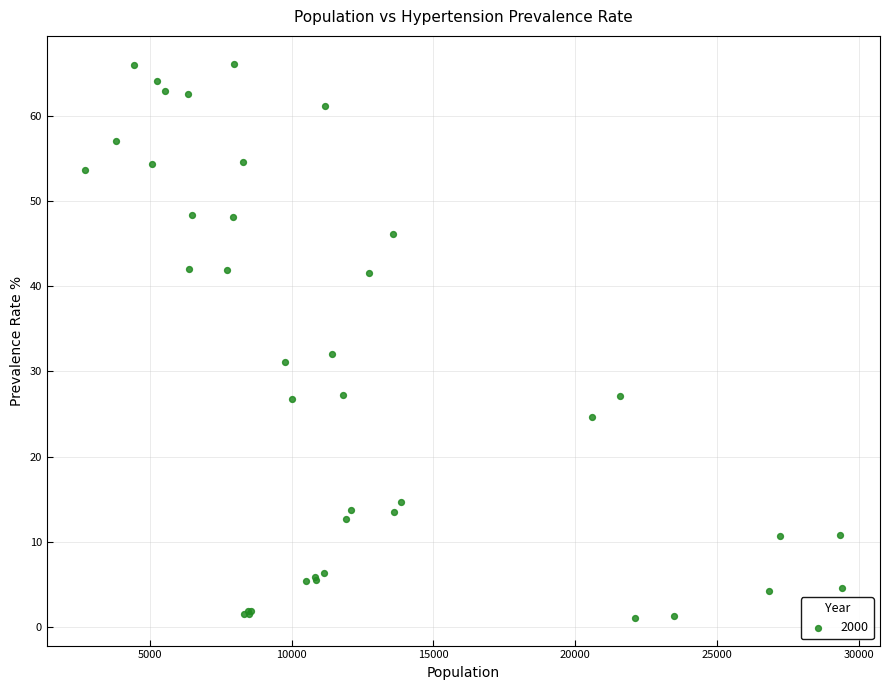

What Y value in the scatter plot is closest to 33?

32.1